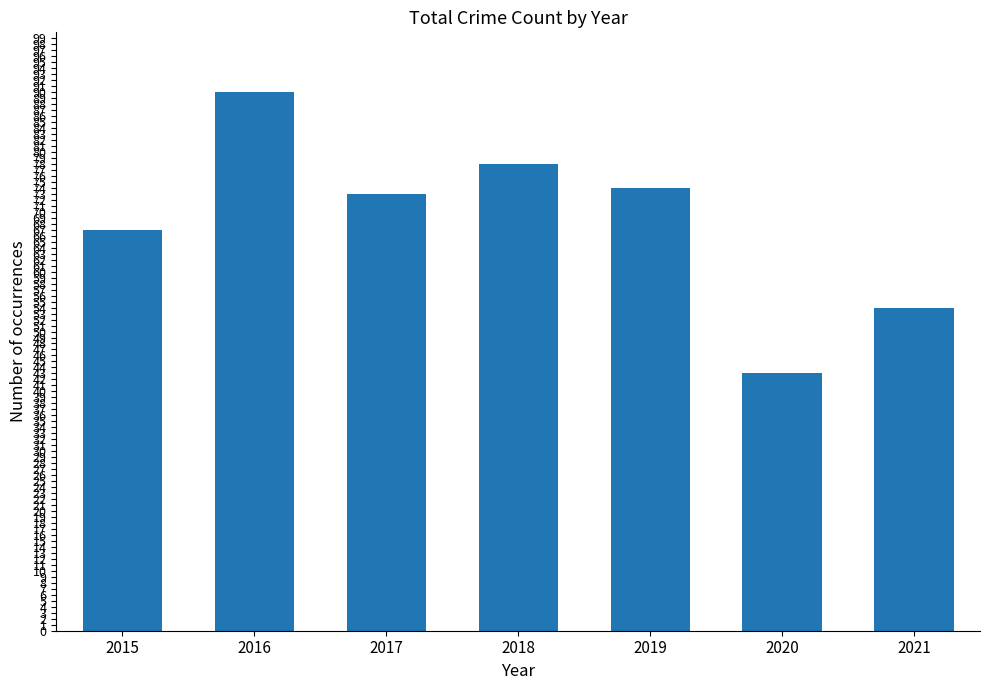

Which has a higher value, 2015 or 2019?

2019